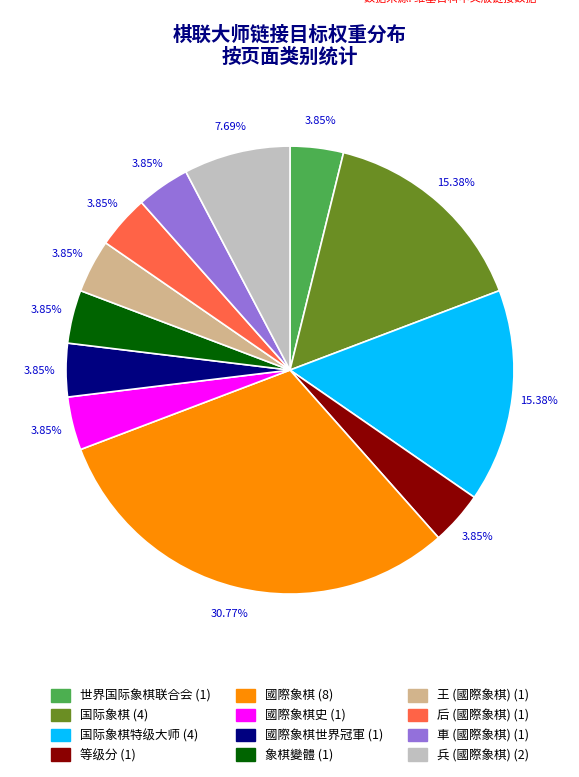

Is there any slice that represents more than half of the pie?

No